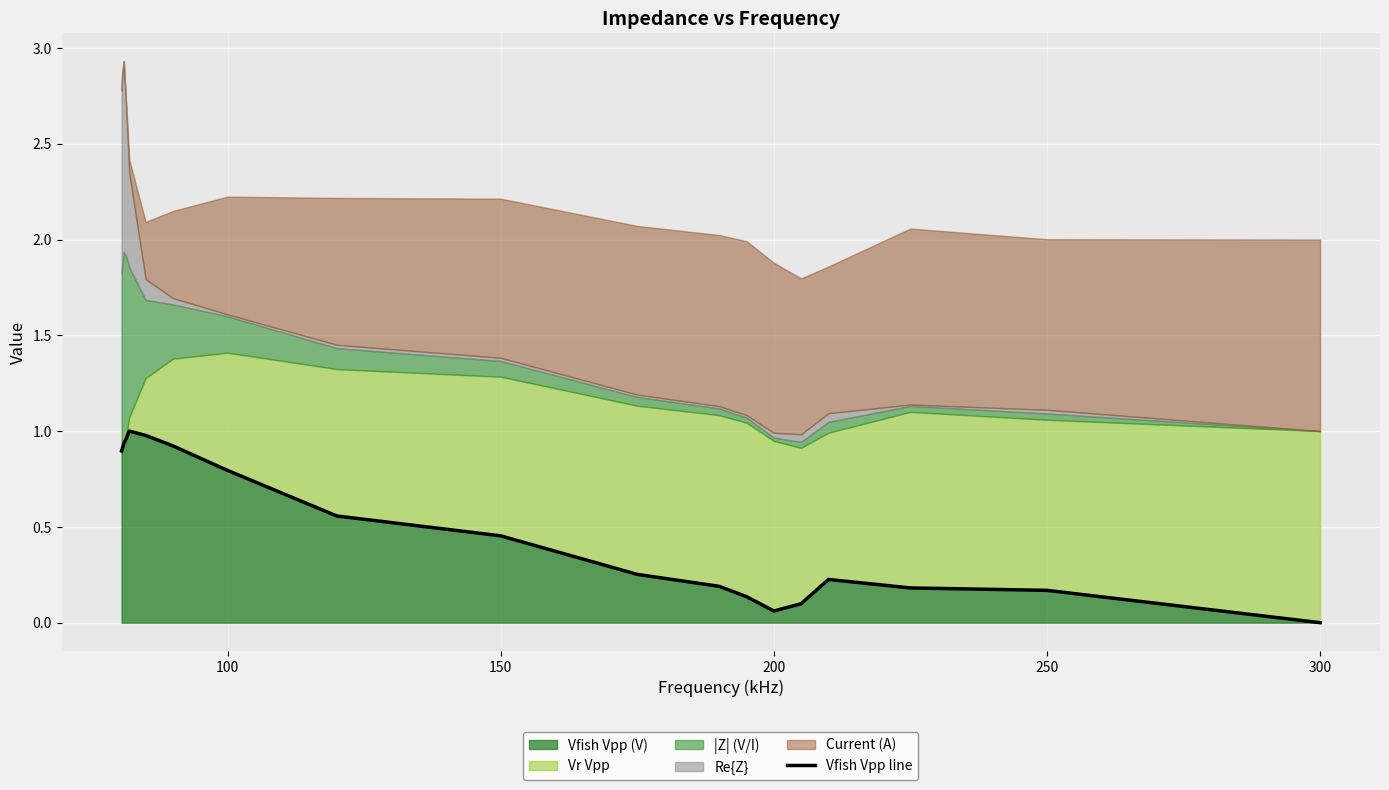

The Vfish Vpp (V) series shows 0.0 at 300. True or false?

True